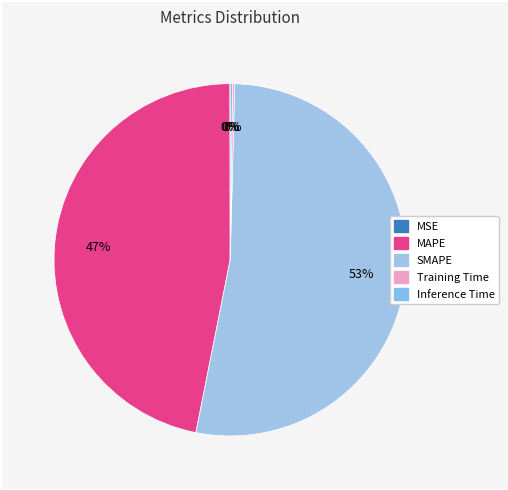

Rank the categories by value from lowest to highest.

MSE, Training Time, Inference Time, MAPE, SMAPE